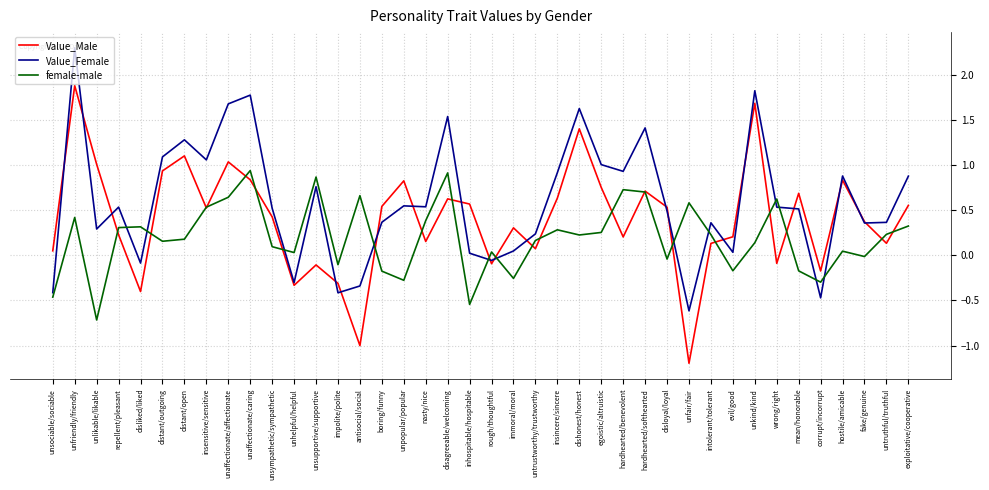

Rank the series by their maximum value, from lowest to highest.

female-male, Value_Male, Value_Female